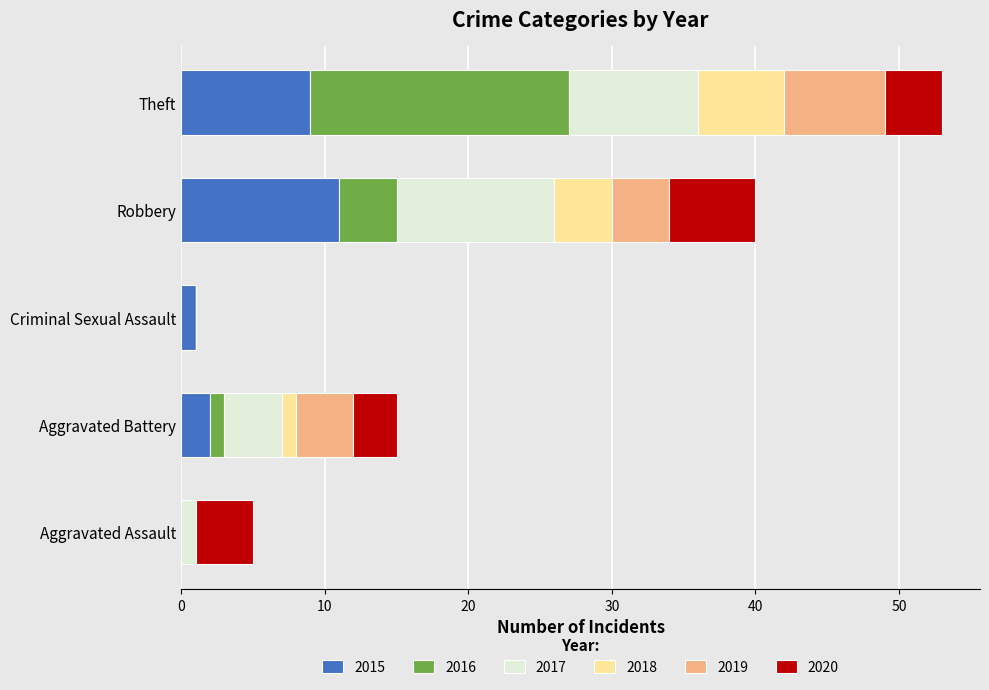

Which category has the highest value in the 2015 series?

Robbery